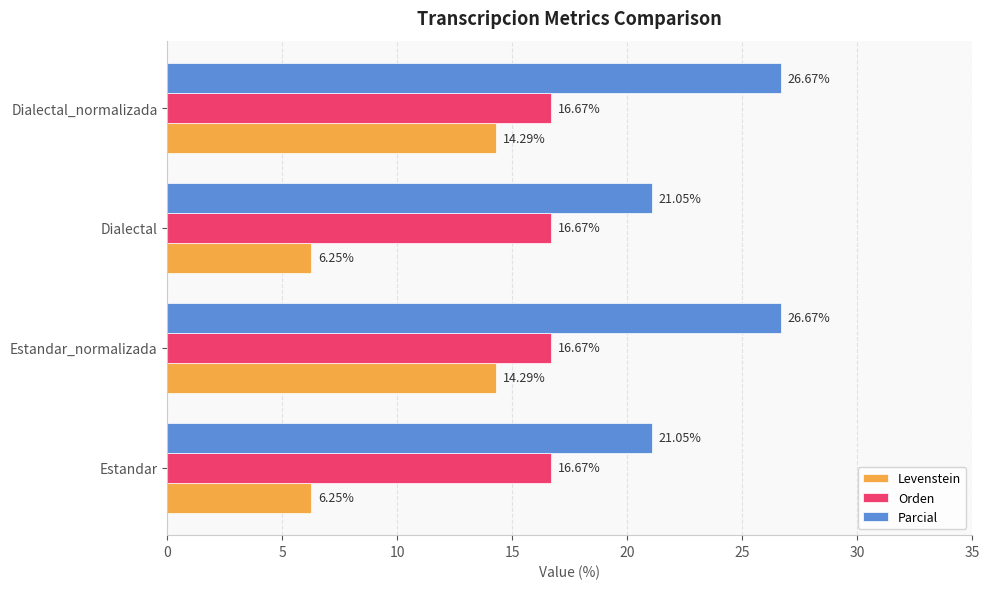

What is the spread (max minus min) of values at Estandar_normalizada?

12.4